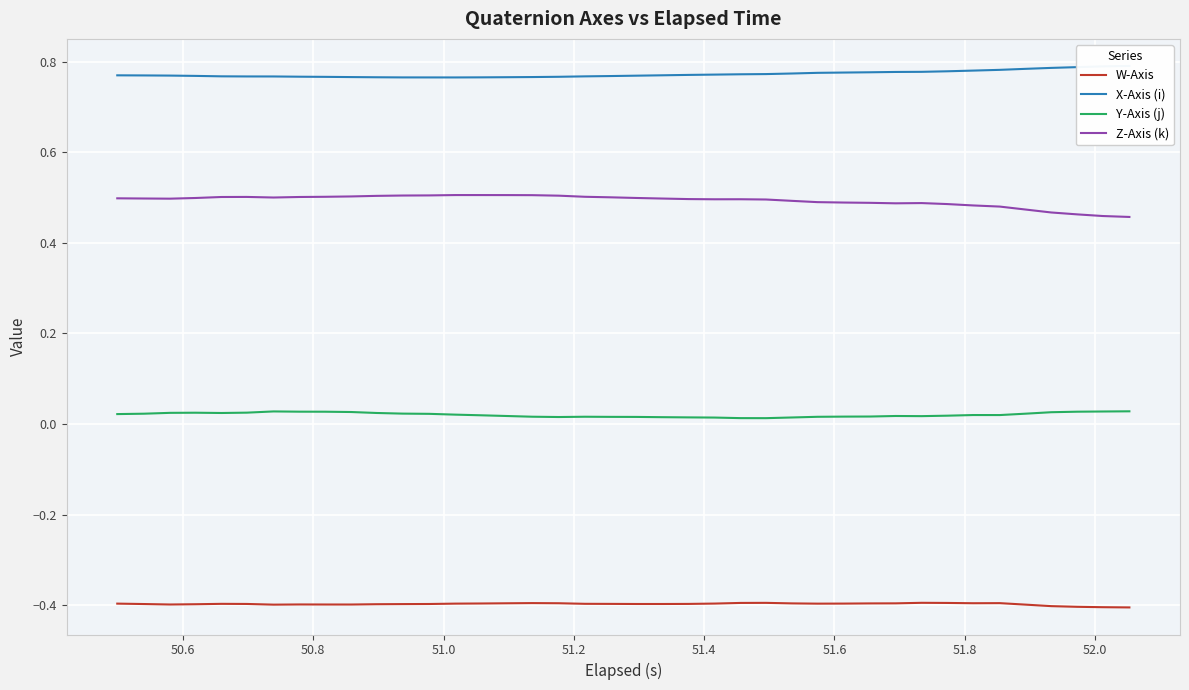

Count the number of data series in this chart.

4